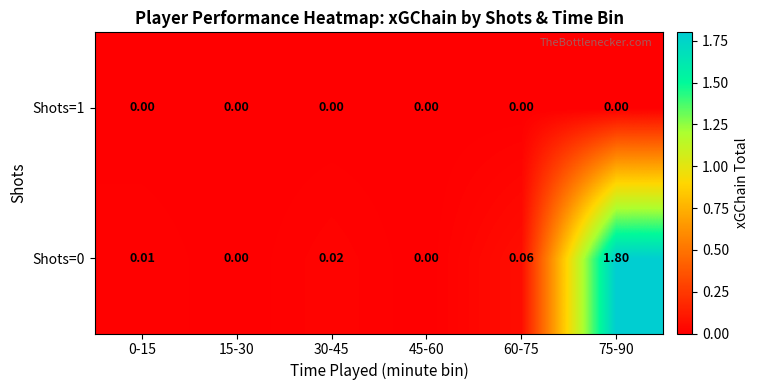

At which category is the sum across all series the highest?

75-90